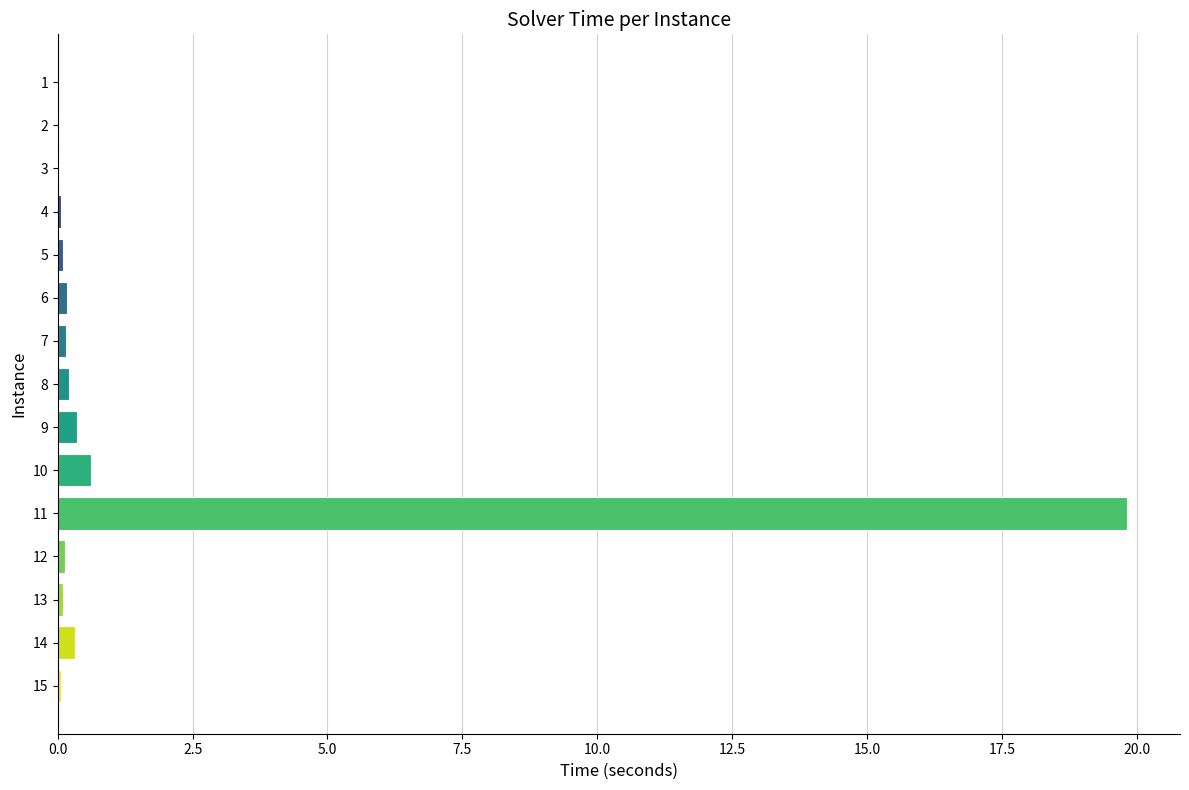

What is the sum of all values?

22.1